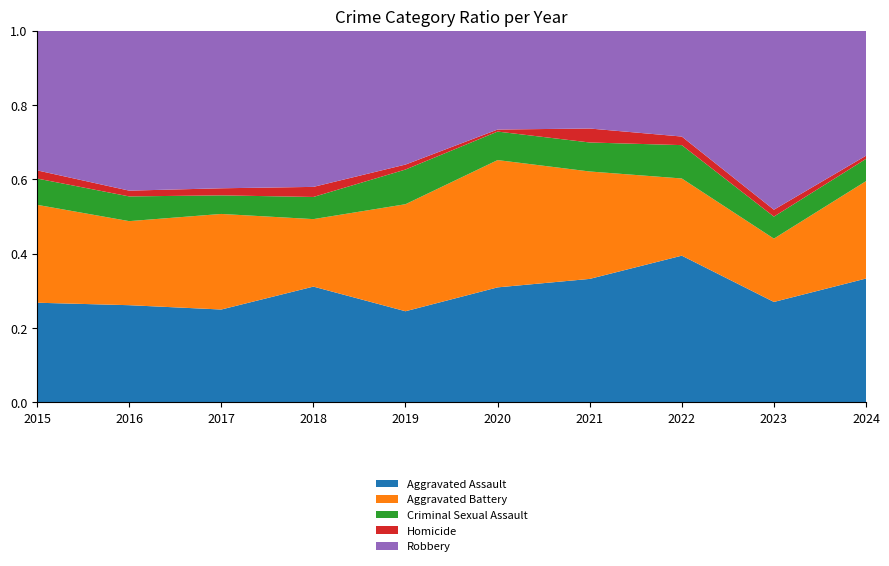

Reading left to right, list all the values displayed in this chart.

Aggravated Assault: 110	118	105	115	92	113	115	154	146	117
Aggravated Battery: 108	102	108	67	108	125	100	81	92	92
Criminal Sexual Assault: 29	30	21	22	35	28	27	35	32	21
Homicide: 9	7	8	10	5	2	13	9	10	3
Robbery: 154	194	178	155	135	97	91	111	260	118